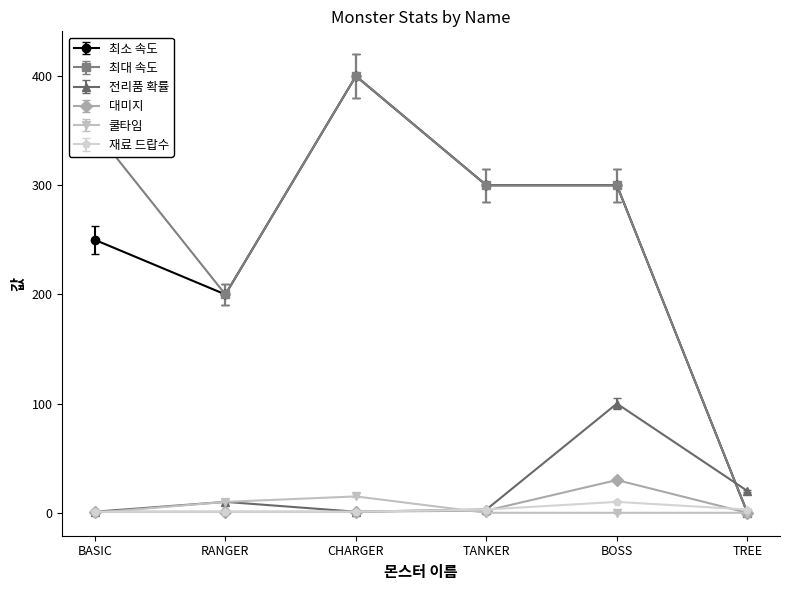

Is it true that 최대 속도 equals 350 at BASIC?

True